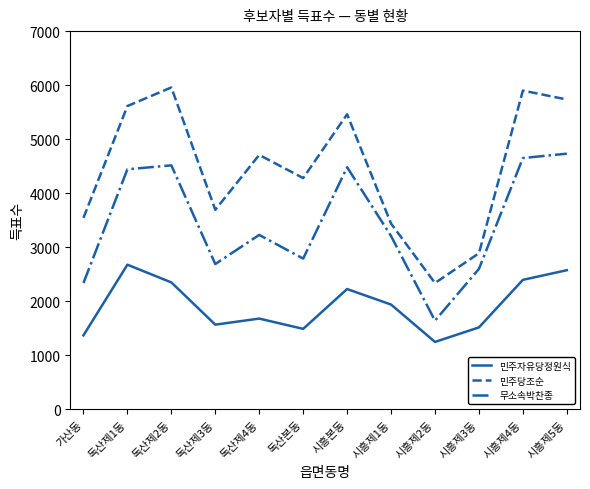

What are all the series names shown in the legend?

민주자유당정원식, 민주당조순, 무소속박찬종